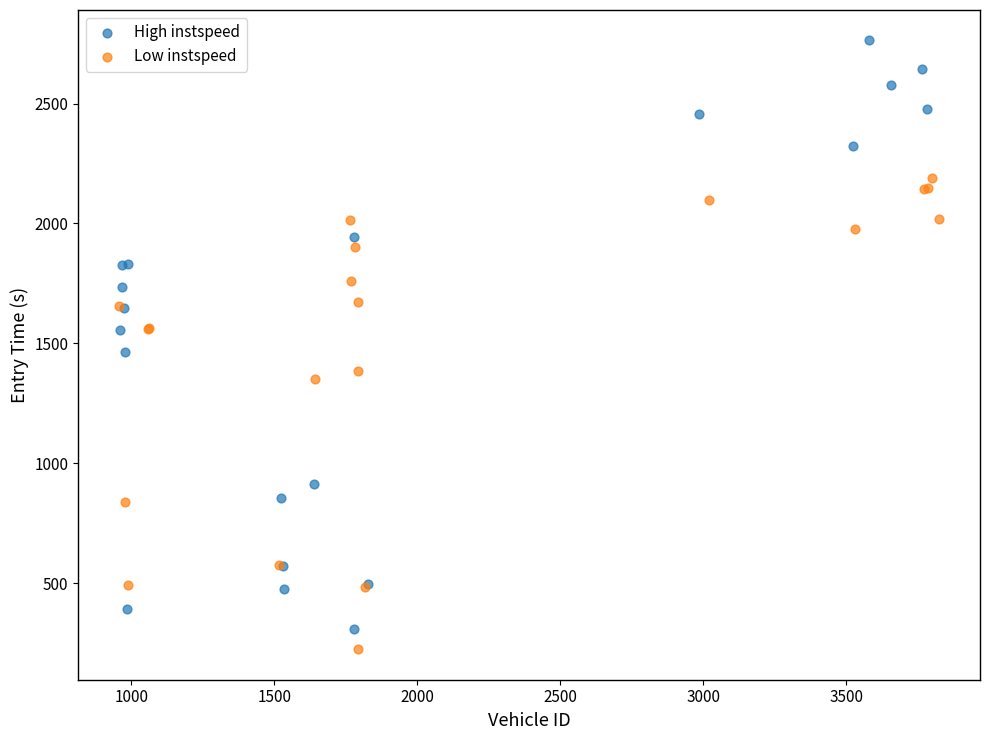

Which series reaches the maximum Y coordinate?

High instspeed